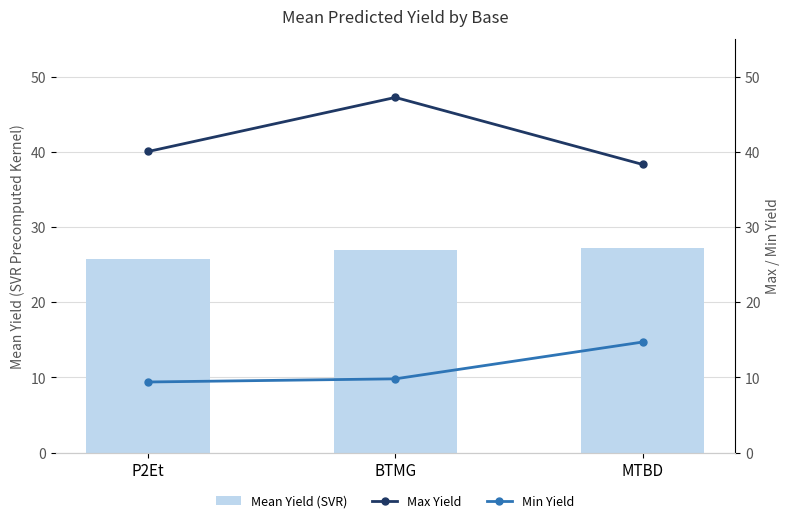

What is the greatest value displayed?

47.2